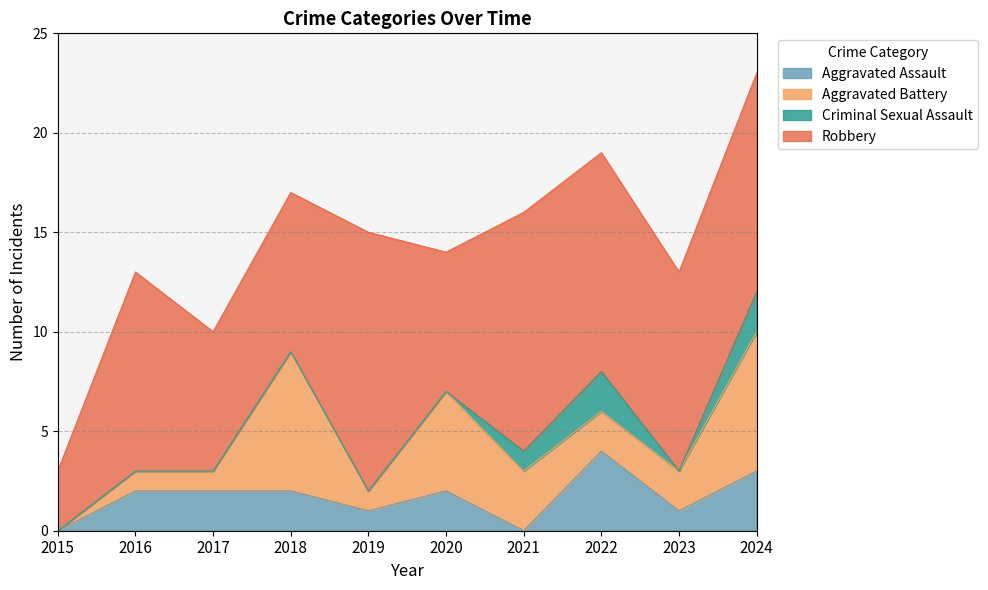

Which series has the largest total across all categories?

Robbery